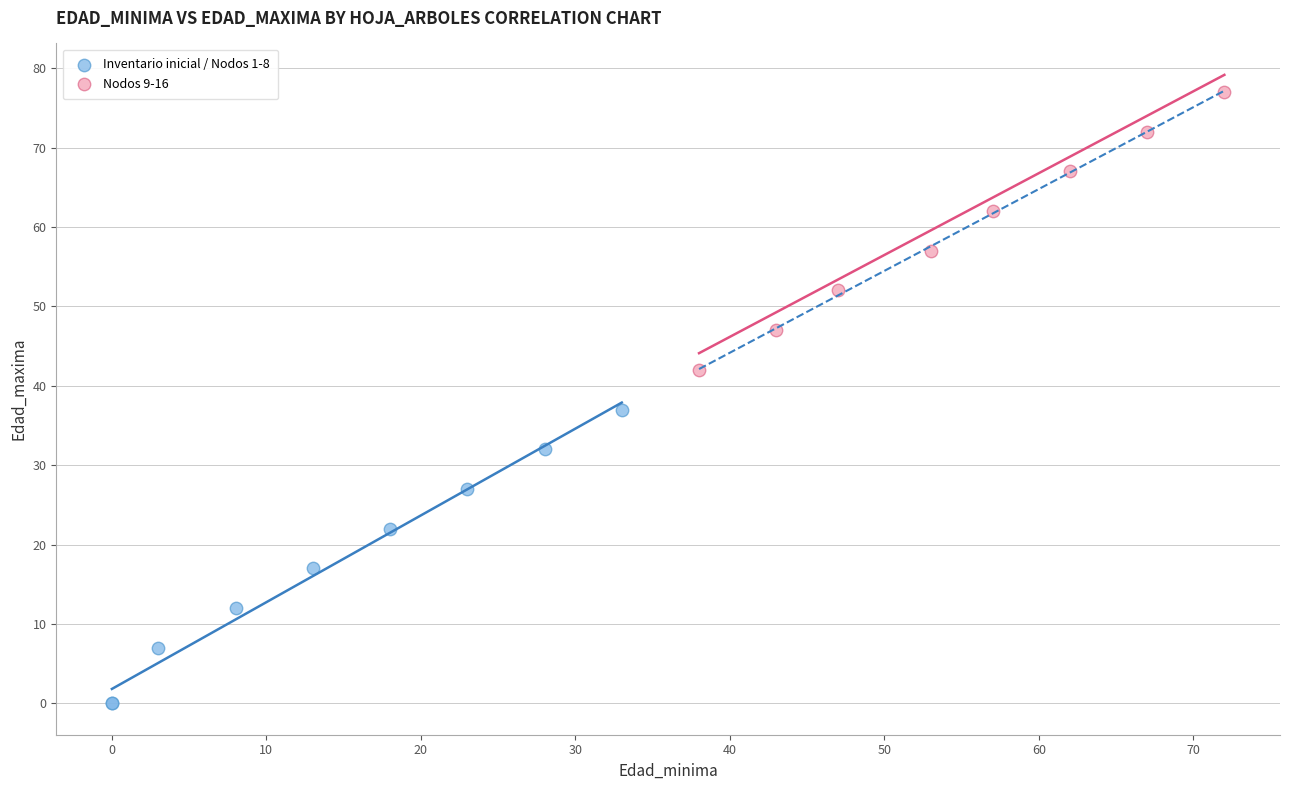

Which series reaches the maximum Y coordinate?

Nodos 9-16